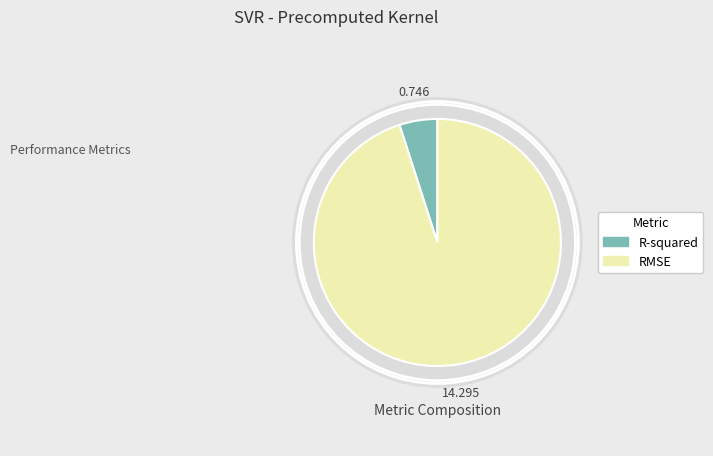

Is it true that R-squared is 12% of the pie?

False